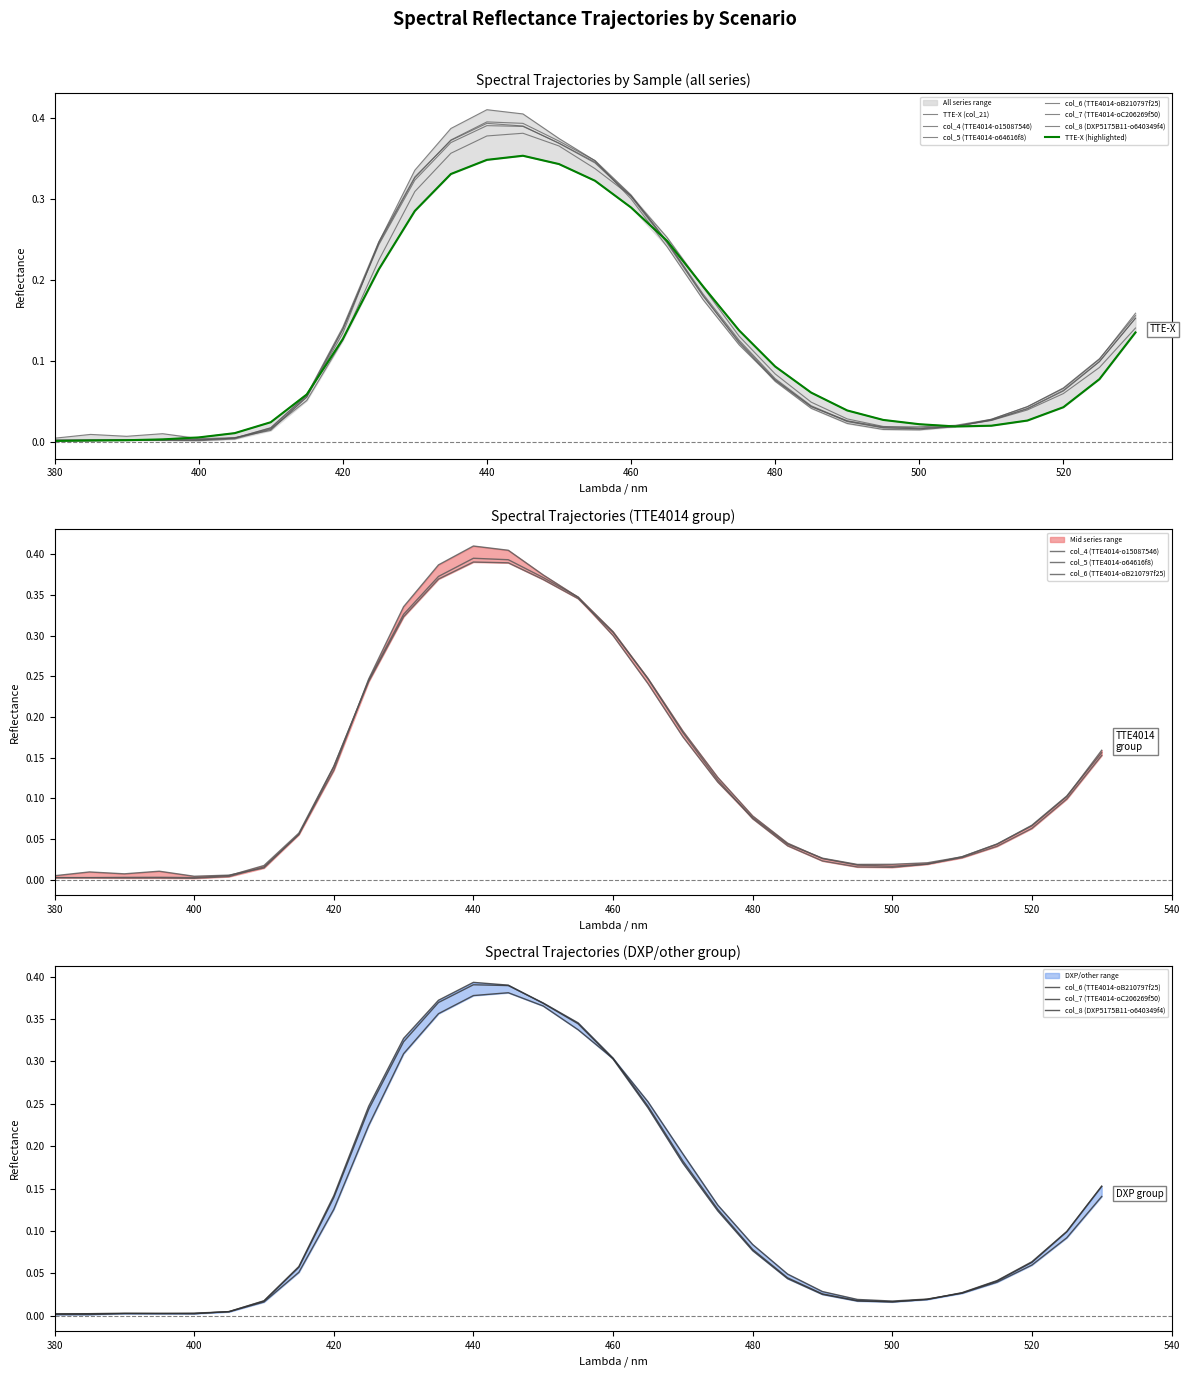

At which label is col_7 (TTE4014-oC206269f50) closest to 0?

380